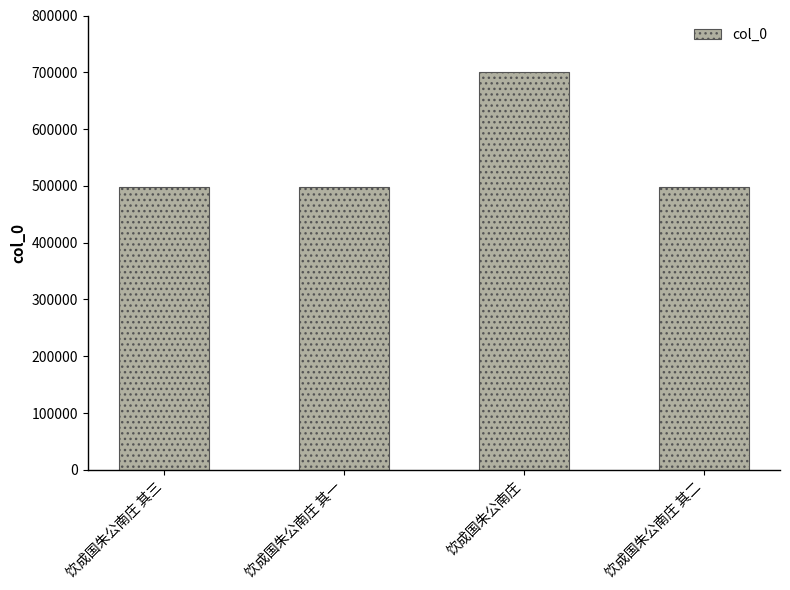

What is the greatest value displayed?

701380